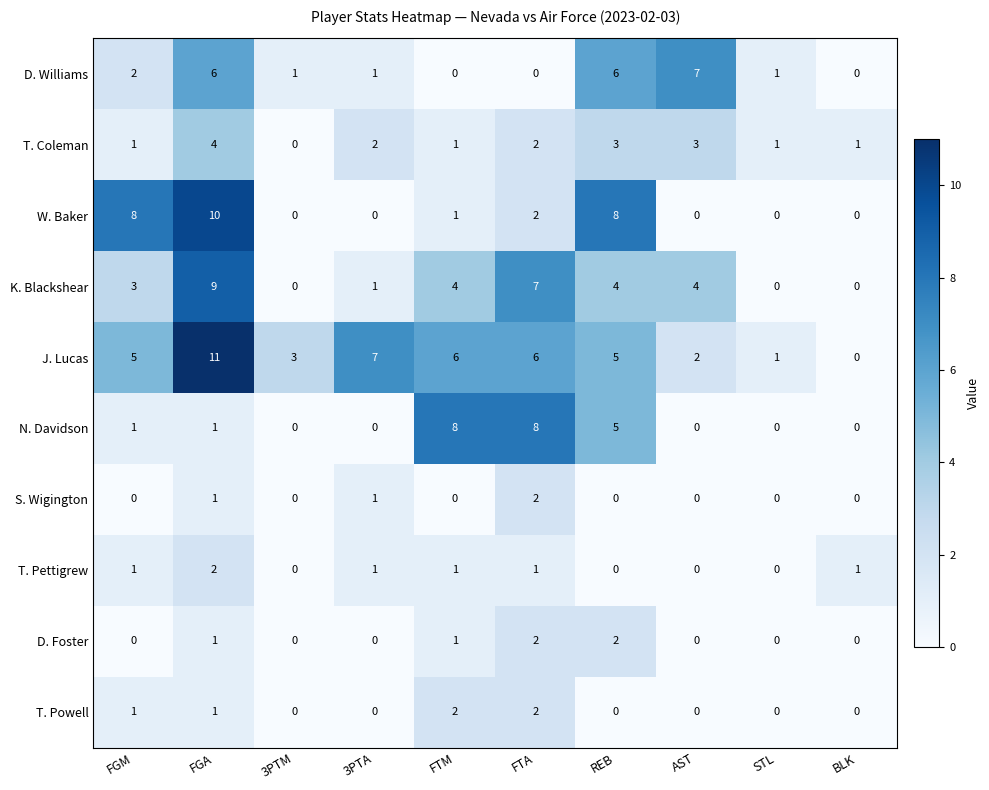

Which series has the largest range (max minus min)?

J. Lucas